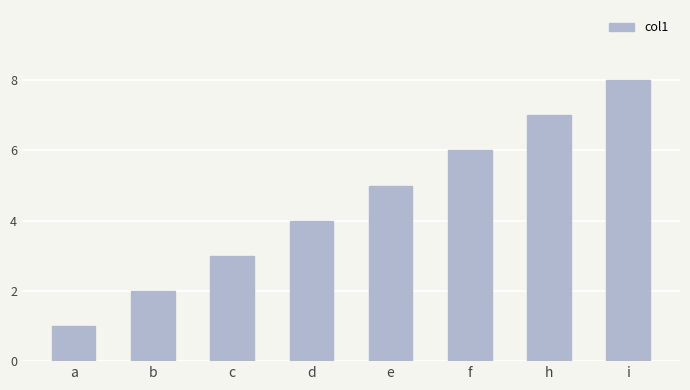

True or false: the data shows 5 at e.

True